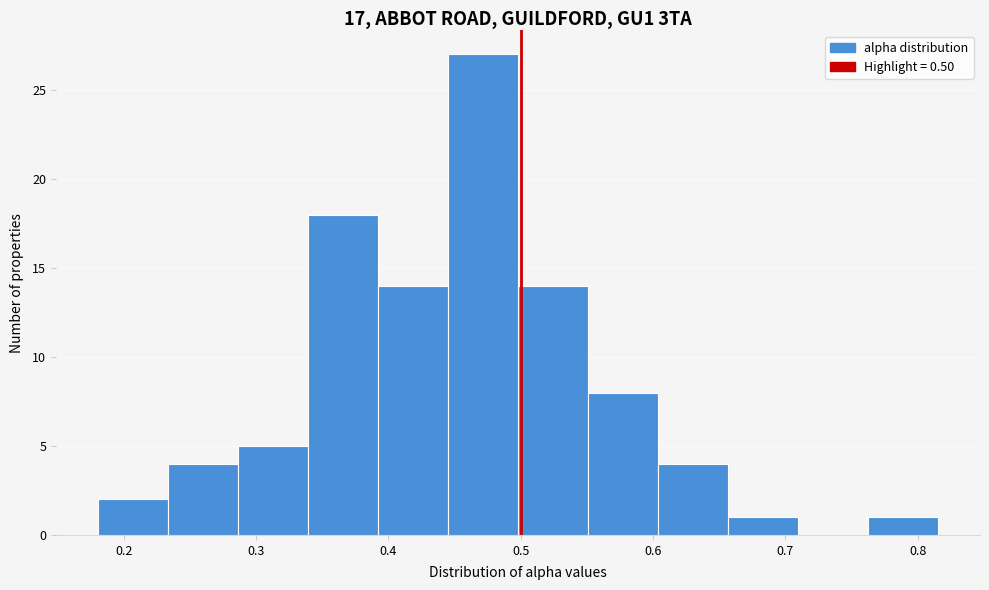

Reading left to right, list every bar in this chart as the range it spans on the x-axis followed by its height. Neither the bar edges nor the heights are printed on the chart, so give them approximately, as read against the axes.

0.18 to 0.23: 2
0.23 to 0.29: 4
0.29 to 0.34: 5
0.34 to 0.39: 18
0.39 to 0.45: 14
0.45 to 0.50: 27
0.50 to 0.55: 14
0.55 to 0.60: 8
0.60 to 0.66: 4
0.66 to 0.71: 1
0.71 to 0.76: 0
0.76 to 0.82: 1